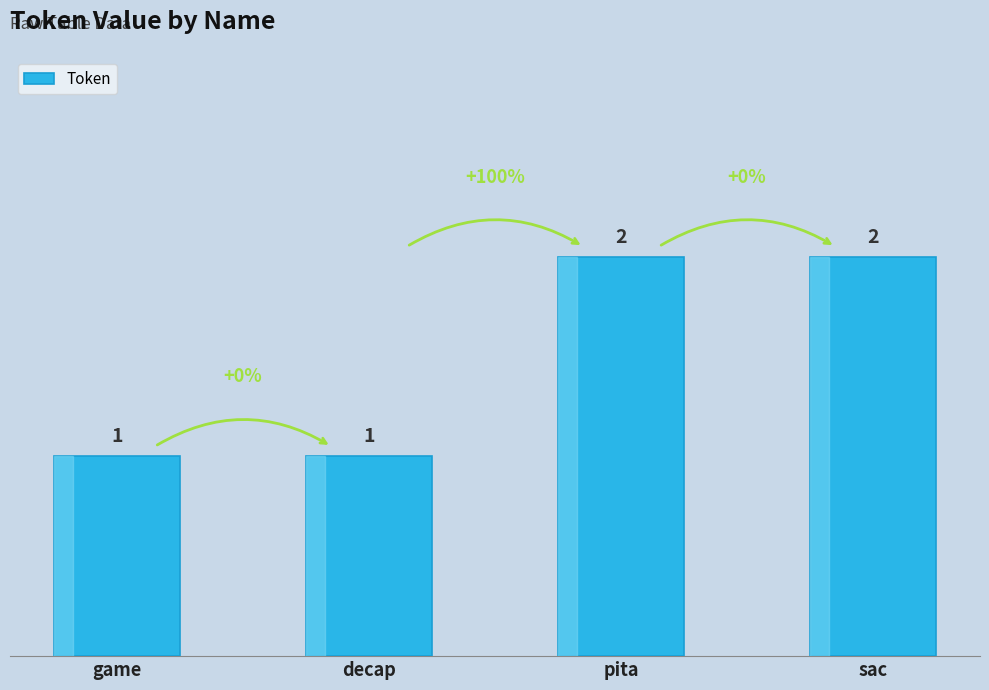

How many series are shown in this chart?

1